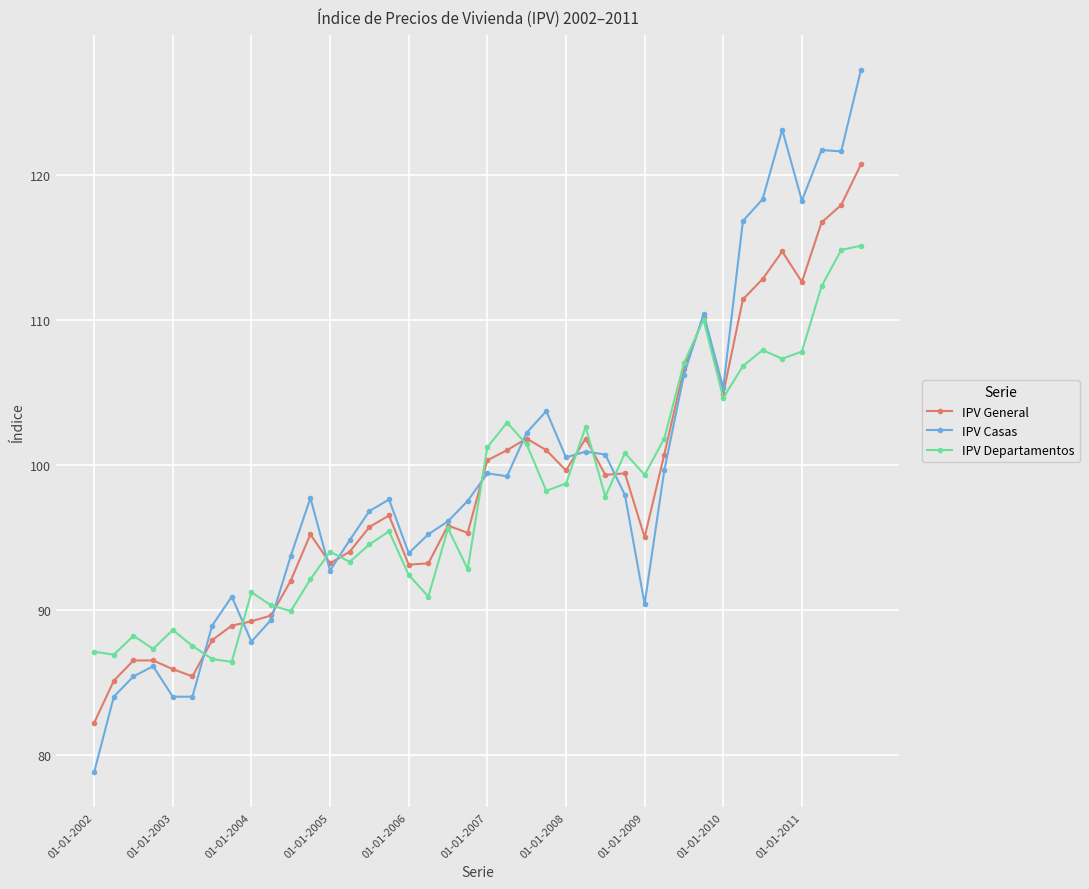

Which series has the largest range (max minus min)?

IPV Casas